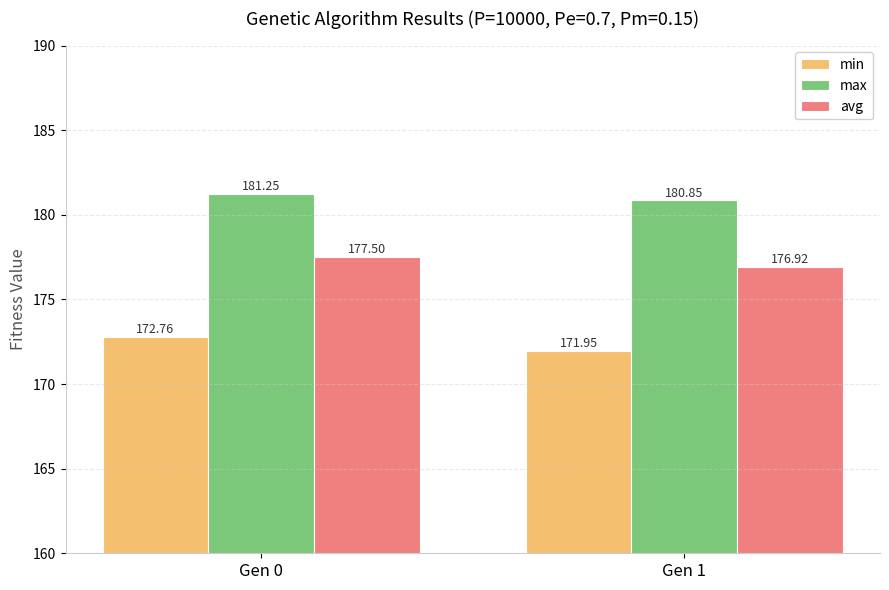

What is the value of the avg bar at the 1st from the left?

177.5